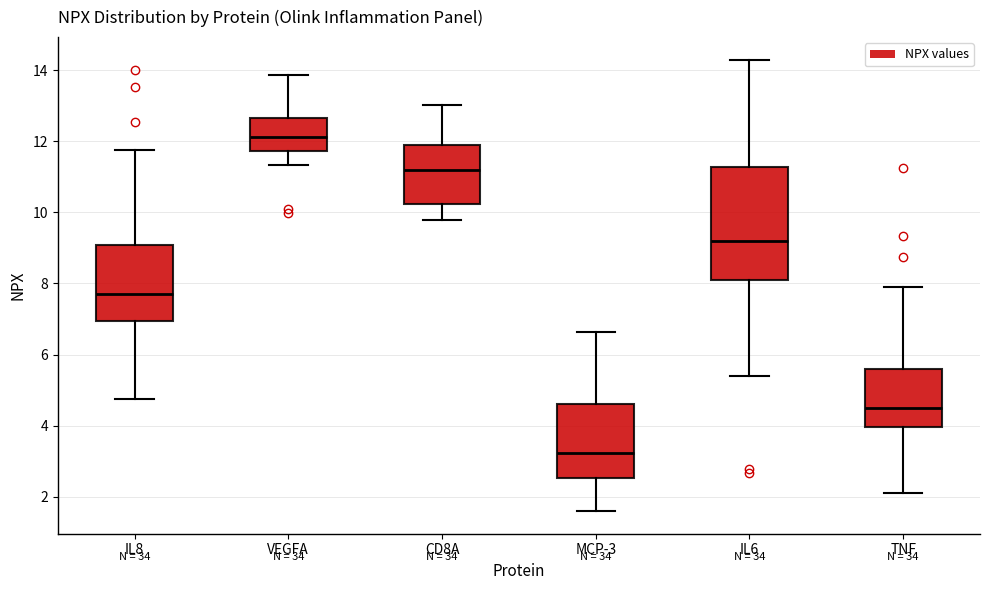

Reading left to right, read every box against the y-axis: the position of its median line, the range the box covers, and the ends of its whiskers. The values are not printed on the chart, so give them approximately, as read against the axis.

IL8: median 7.6, box 7.0 to 9.0, whiskers 4.8 to 11.8
VEGFA: median 12.2, box 11.8 to 12.6, whiskers 11.4 to 13.8
CD8A: median 11.2, box 10.2 to 11.8, whiskers 9.8 to 13.0
MCP-3: median 3.2, box 2.6 to 4.6, whiskers 1.6 to 6.6
IL6: median 9.2, box 8.2 to 11.2, whiskers 5.4 to 14.2
TNF: median 4.4, box 4.0 to 5.6, whiskers 2.2 to 8.0